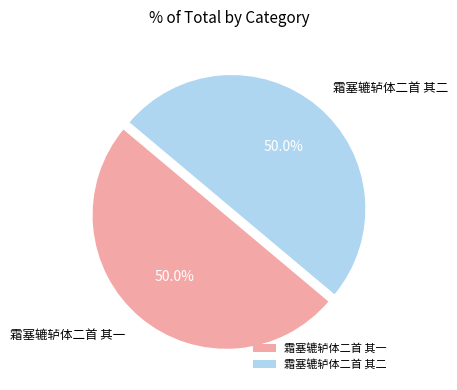

What percentage do 霜塞辘轳体二首 其二 and 霜塞辘轳体二首 其一 together represent?

100.0%